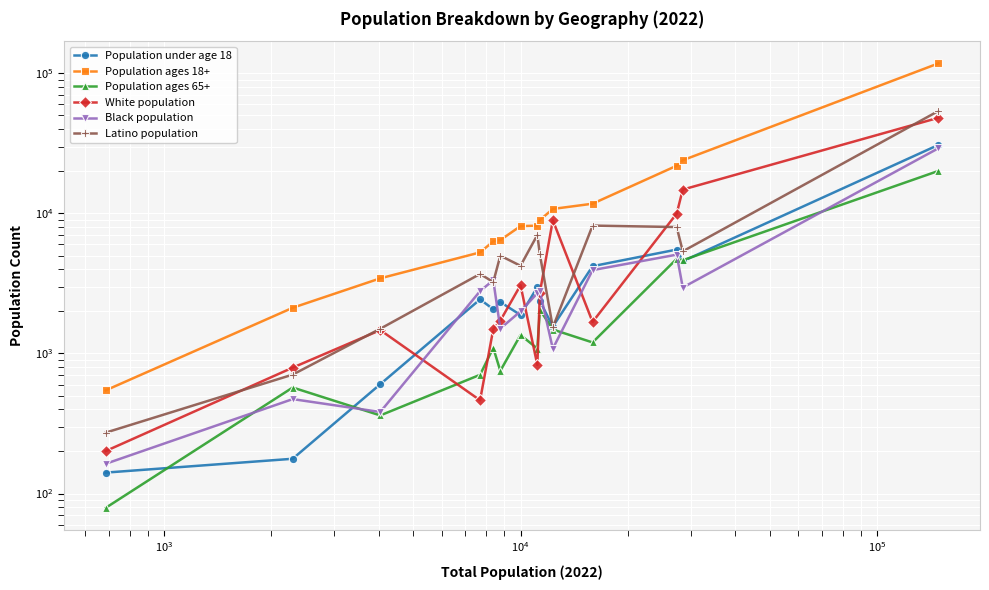

At how many categories does at least one series exceed 67108?

1